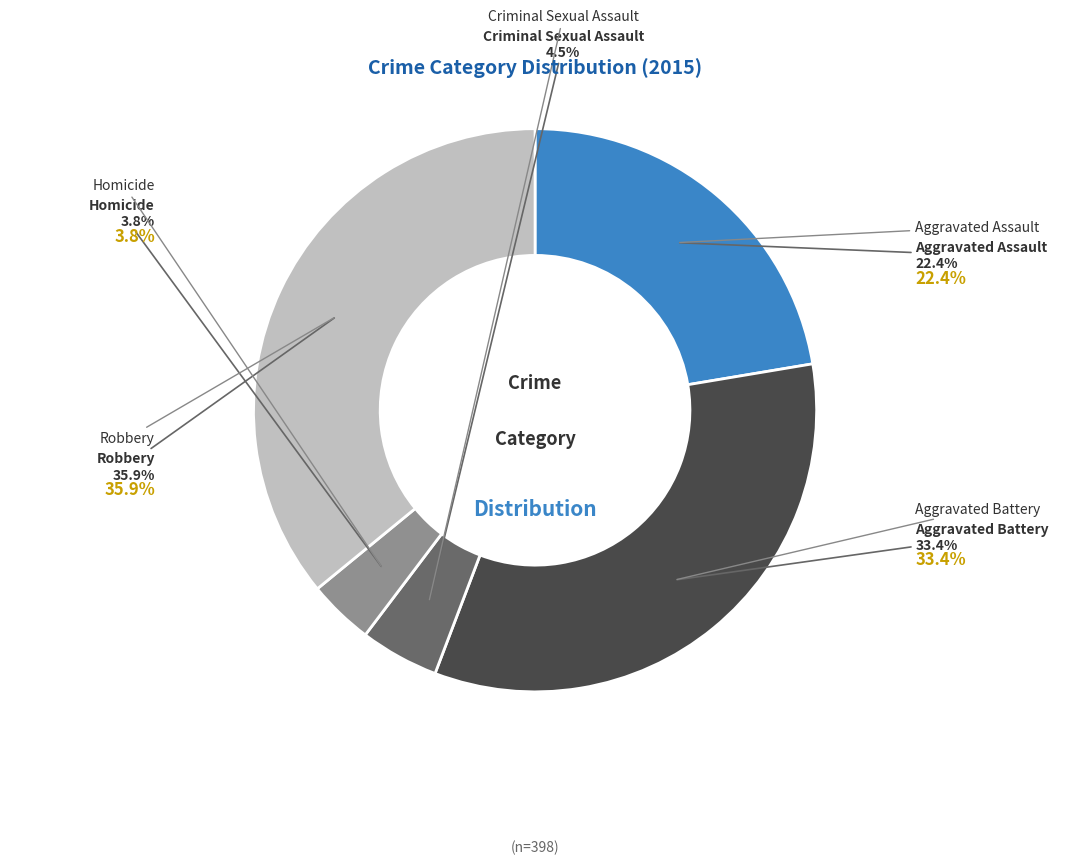

Which slice is the smallest?

Homicide